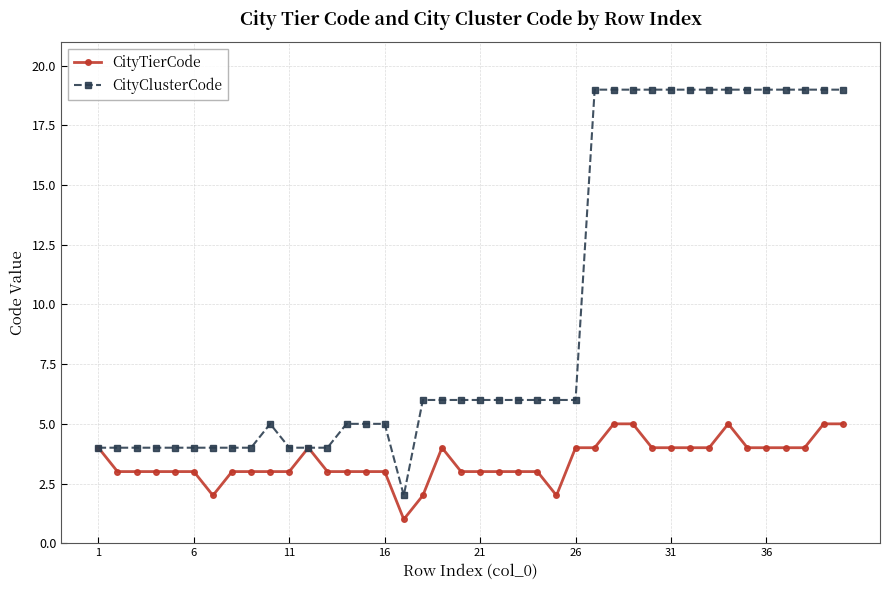

What is the difference between the maximum and minimum values in the CityClusterCode series?

17